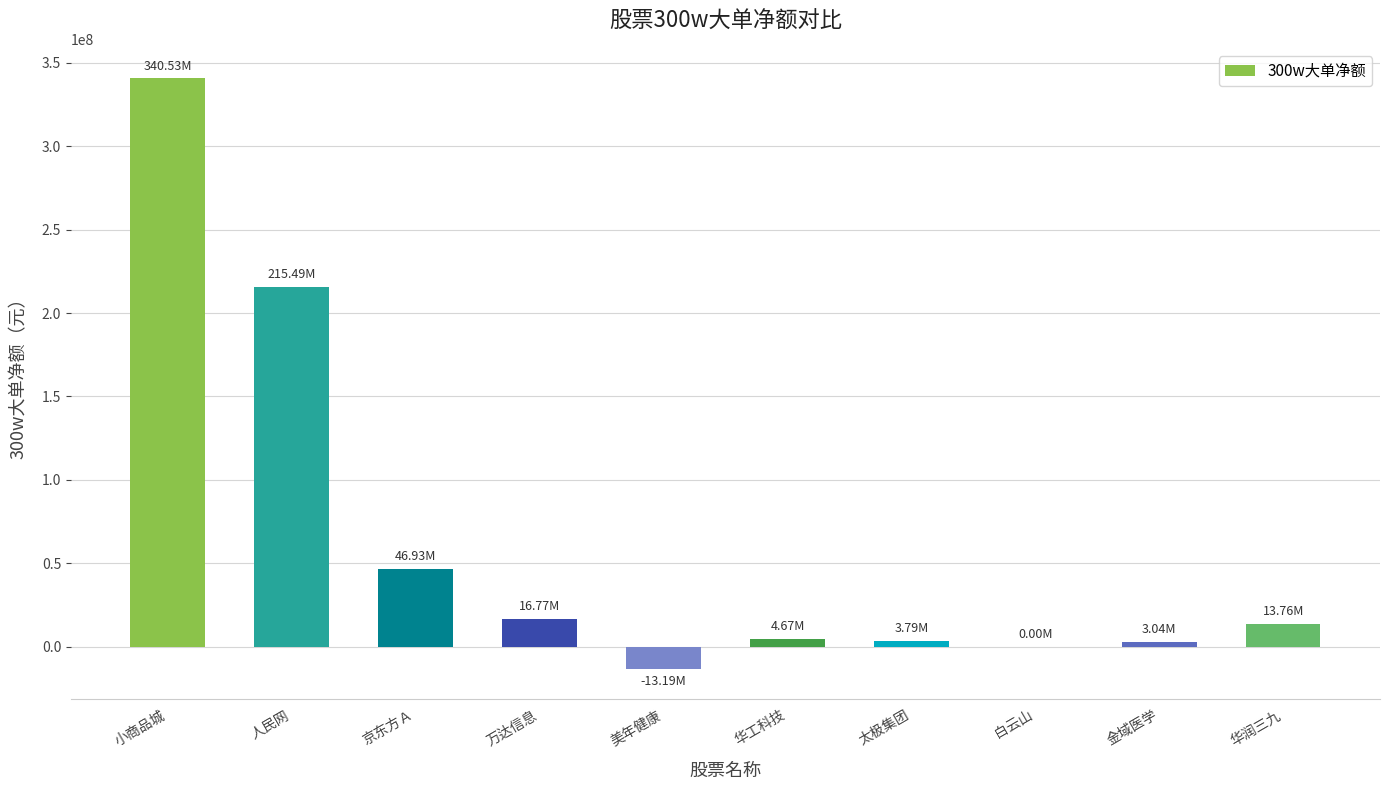

At which category does the chart reach its peak across all series?

小商品城